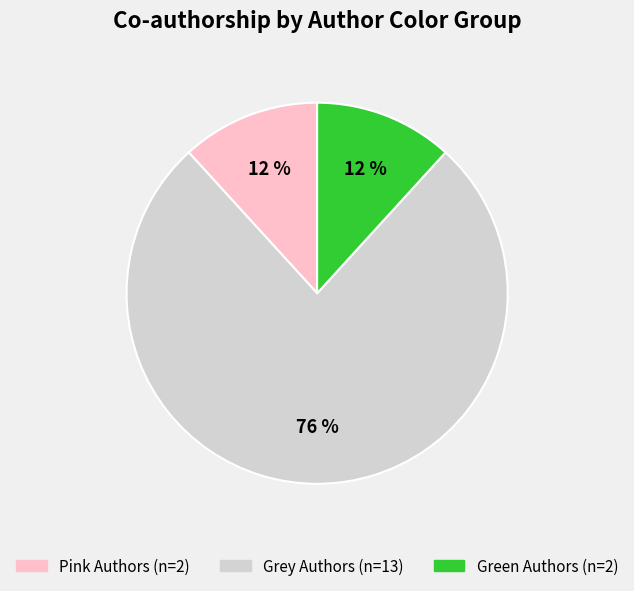

Is there a majority slice in this chart?

Yes